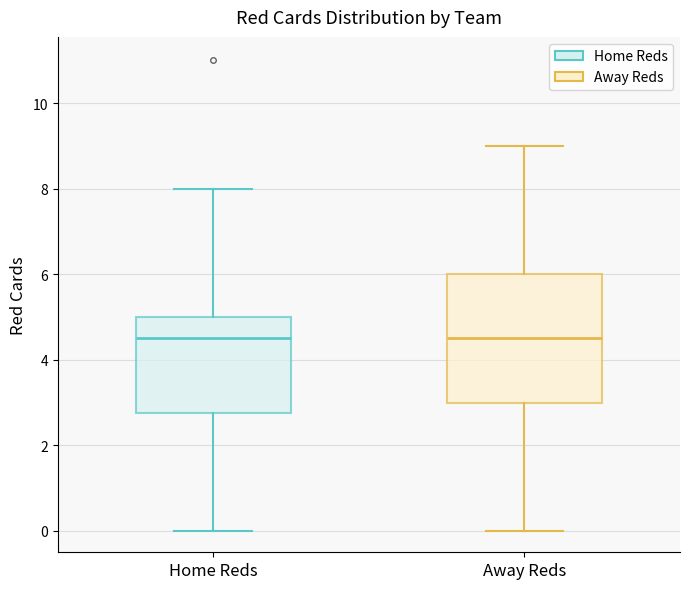

Where does the lower whisker of the box for Home Reds end on the y-axis? The values are not printed on the chart, so give them approximately, as read against the axis.

0.0